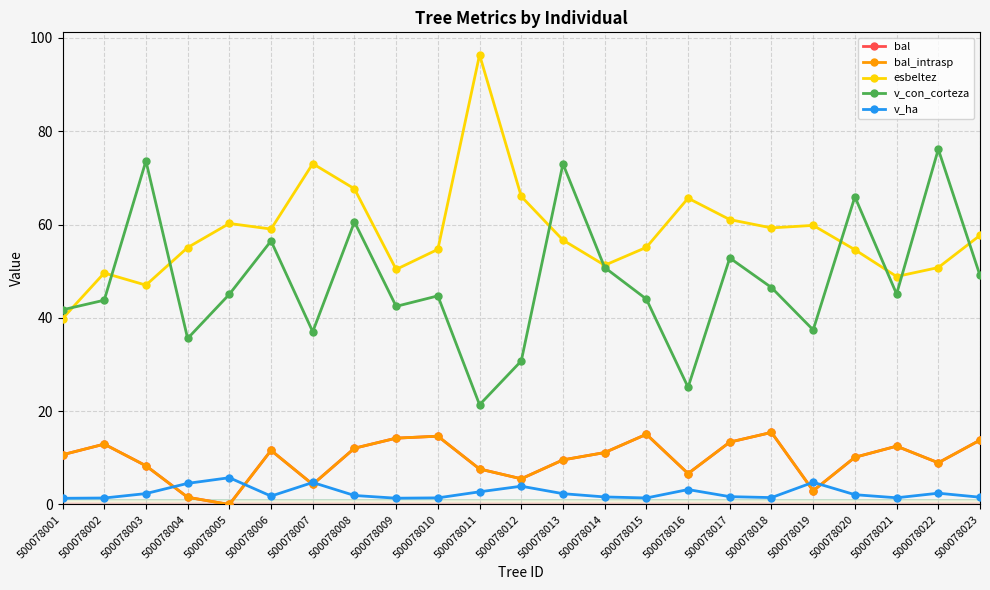

At which label is bal_intrasp closest to 7?

500078016